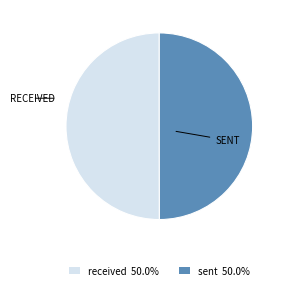

The sent slice represents 50% of the pie. True or false?

True